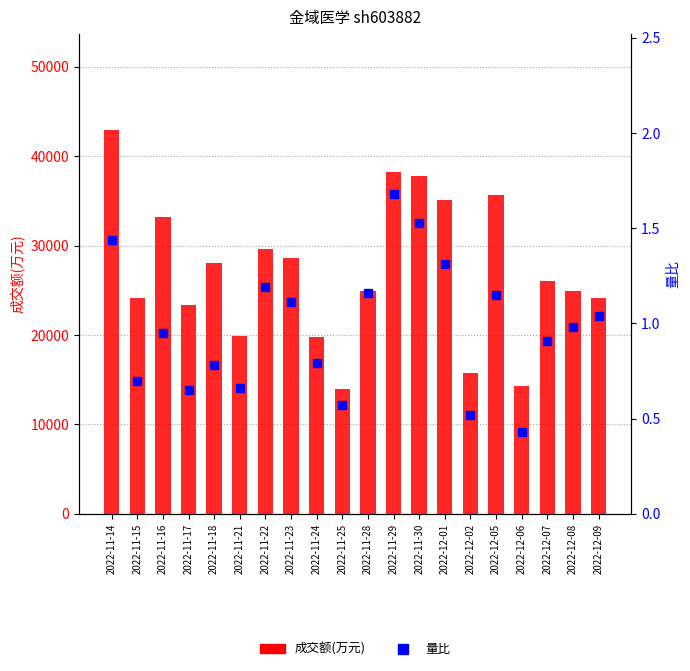

Reading left to right, transcribe all the data shown in this chart.

成交额(万元): 42942.0	24126.0	33184.0	23322.0	28084.0	19838.0	29630.0	28574.0	19792.0	13935.0	24925.0	38227.0	37776.0	35094.0	15764.0	35669.0	14271.0	25999.0	24903.0	24182.0
量比: 1.4	0.7	0.9	0.7	0.8	0.7	1.2	1.1	0.8	0.6	1.2	1.7	1.5	1.3	0.5	1.1	0.4	0.9	1.0	1.0